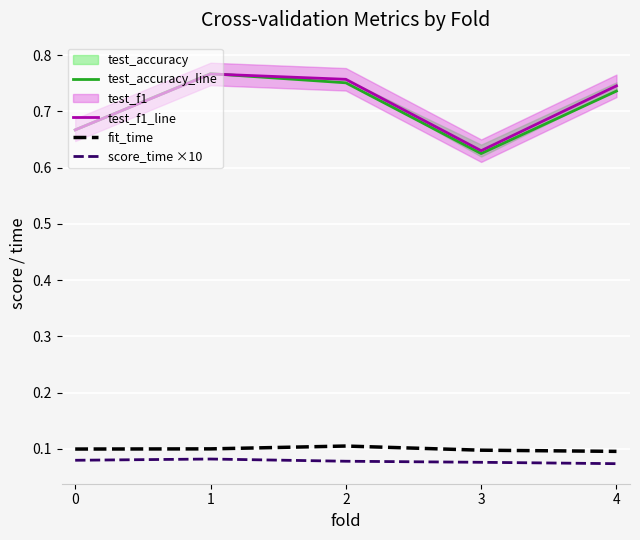

Reading left to right, transcribe all the data shown in this chart.

test_accuracy_line: 0=0.7	1=0.8	2=0.8	3=0.6	4=0.7
test_f1_line: 0=0.7	1=0.8	2=0.8	3=0.6	4=0.7
fit_time: 0=0.1	1=0.1	2=0.1	3=0.1	4=0.1
score_time ×10: 0=0.1	1=0.1	2=0.1	3=0.1	4=0.1